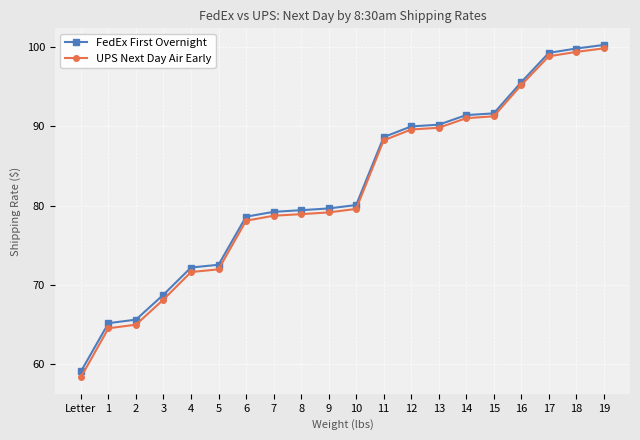

What is the approximate value of FedEx First Overnight at 14?

91.4